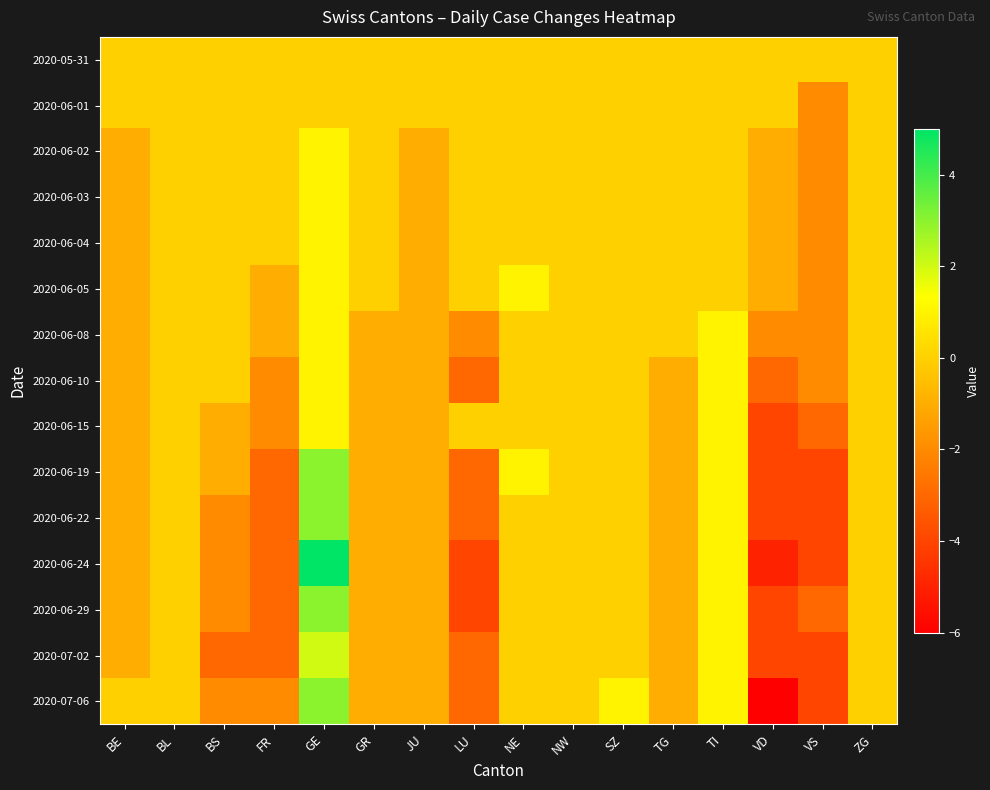

How many series are shown in this chart?

15